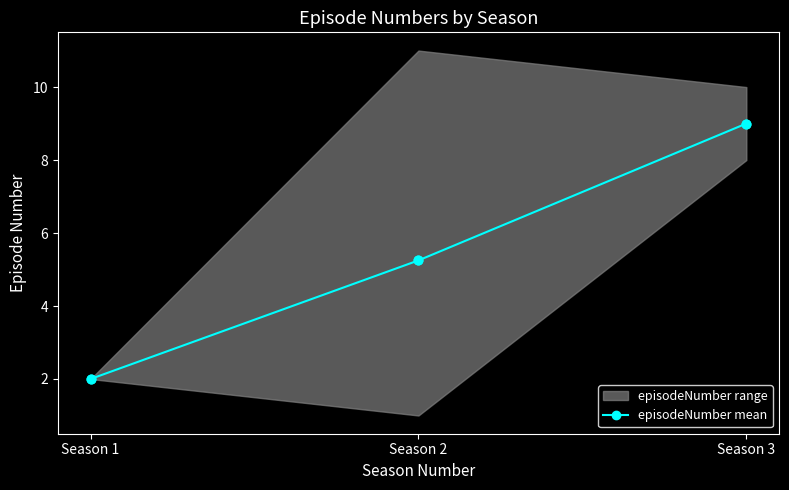

Between Season 2 and Season 1, which is larger?

Season 2